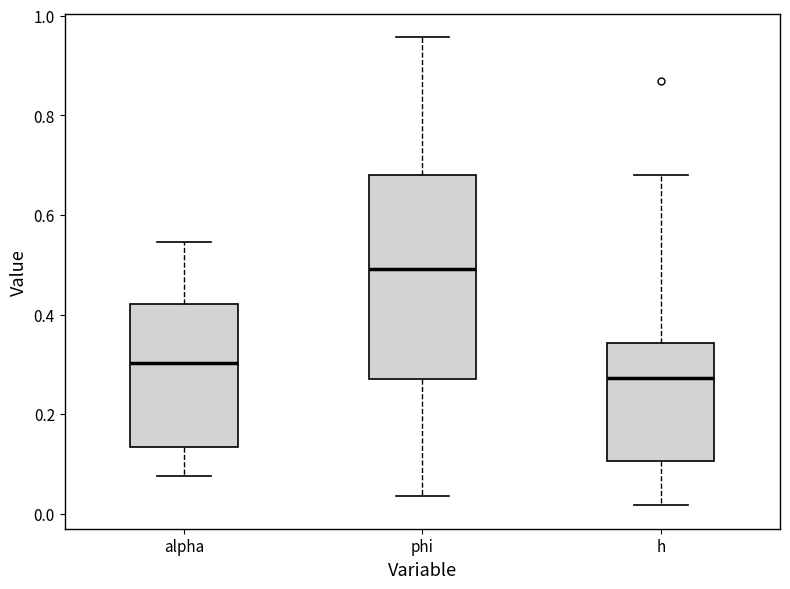

Reading left to right, transcribe this box plot: for each box, give where its median line is, the range the box spans, and where its two whiskers end, as read against the y-axis. The values are not printed on the chart, so give them approximately, as read against the axis.

alpha: median 0.30, box 0.14 to 0.42, whiskers 0.08 to 0.54
phi: median 0.50, box 0.28 to 0.68, whiskers 0.04 to 0.96
h: median 0.28, box 0.10 to 0.34, whiskers 0.02 to 0.68